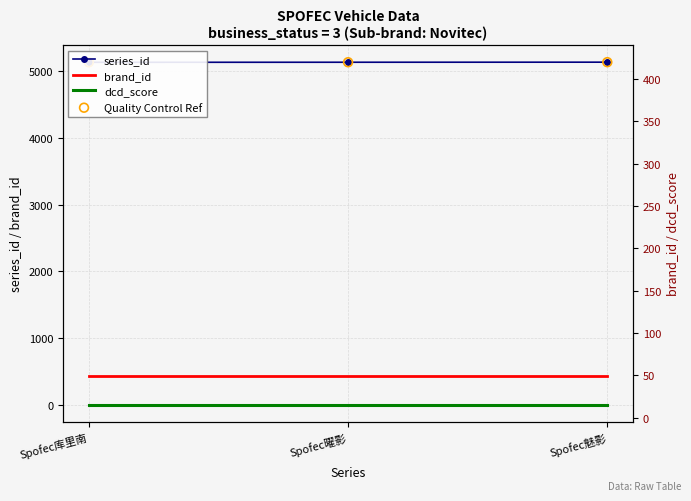

Which series has the widest spread of Y values?

series_id